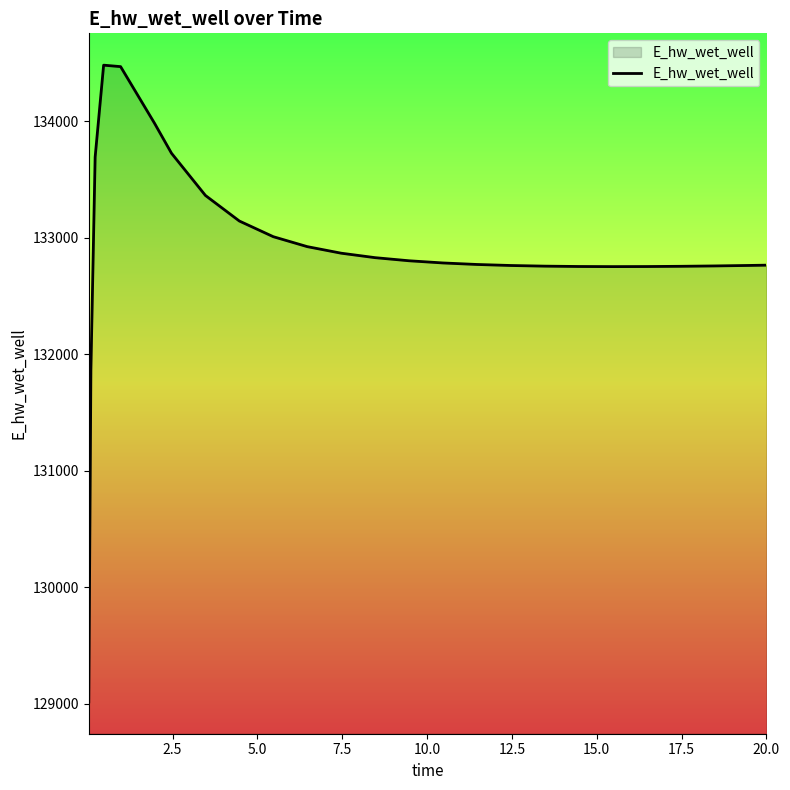

What is the smallest value displayed?

129015.7